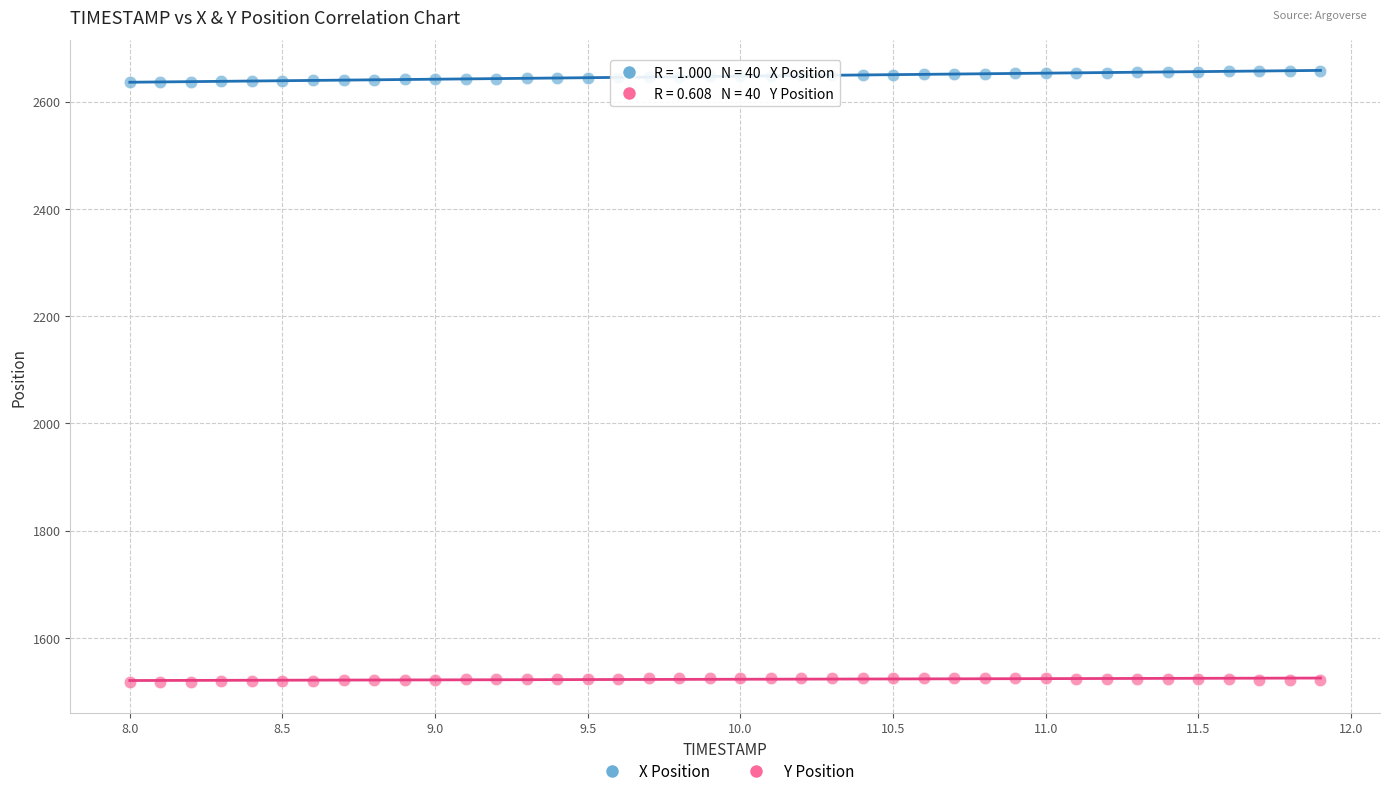

Which series reaches the maximum Y coordinate?

X Position